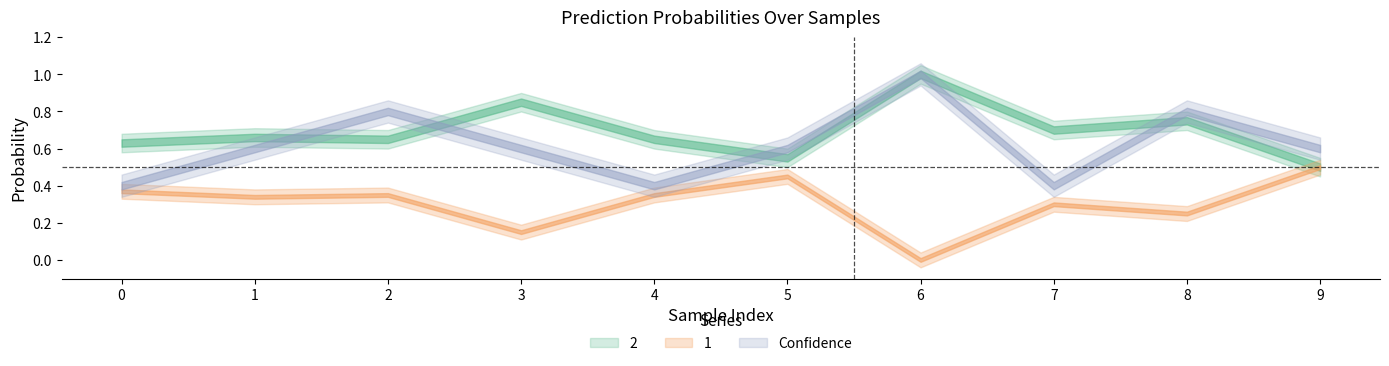

True or false: 1 and Confidence cross at least once.

False